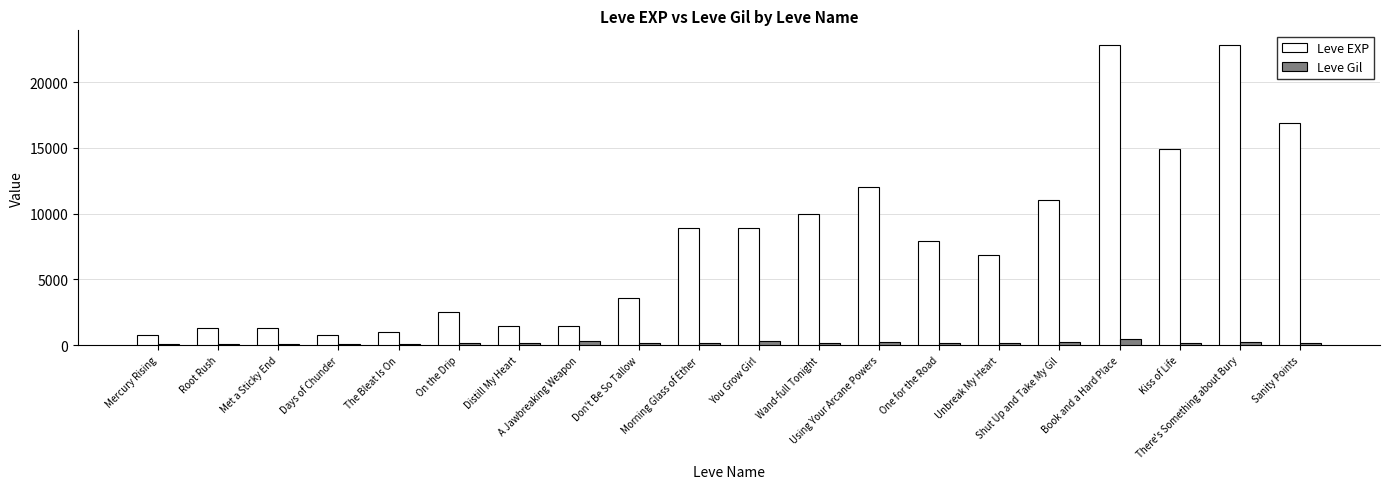

List the series in order of their overall mean, lowest first.

Leve Gil, Leve EXP